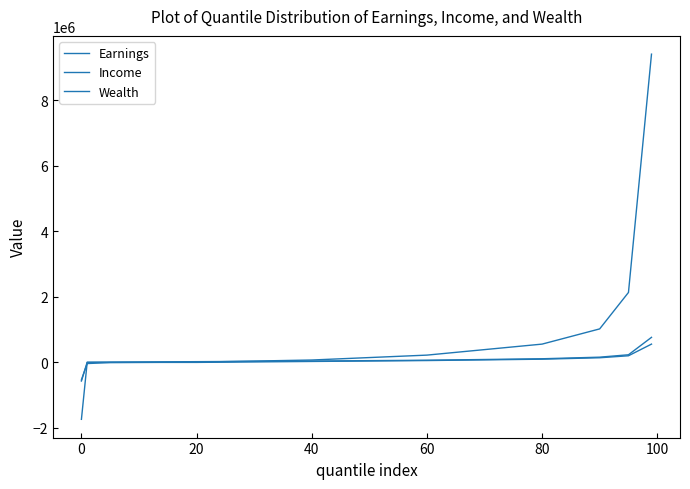

Is this an area chart (filled region under the line)?

No